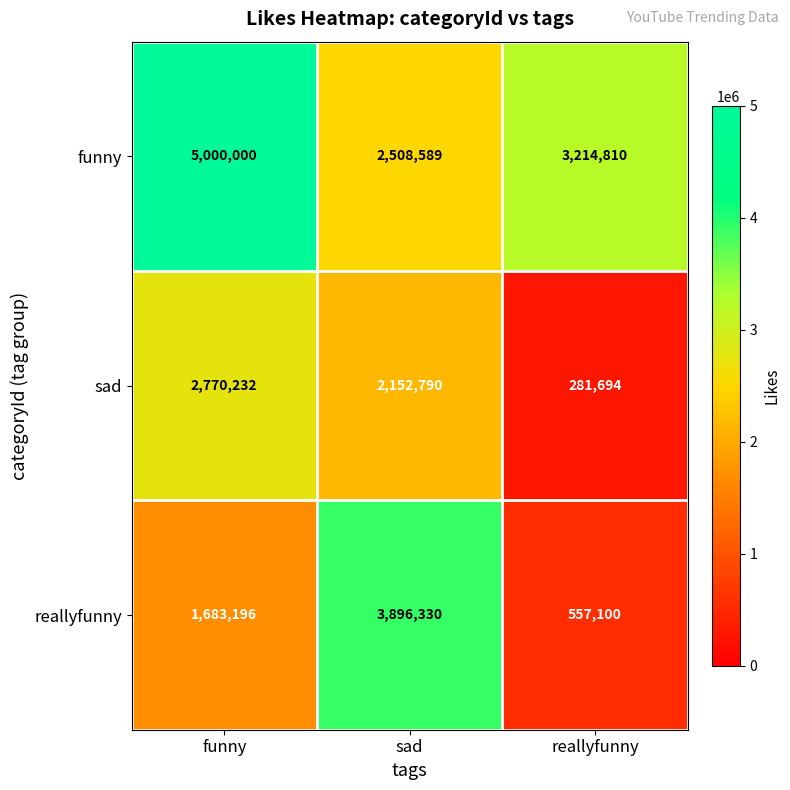

Where does the sad series first go above 2152790?

funny